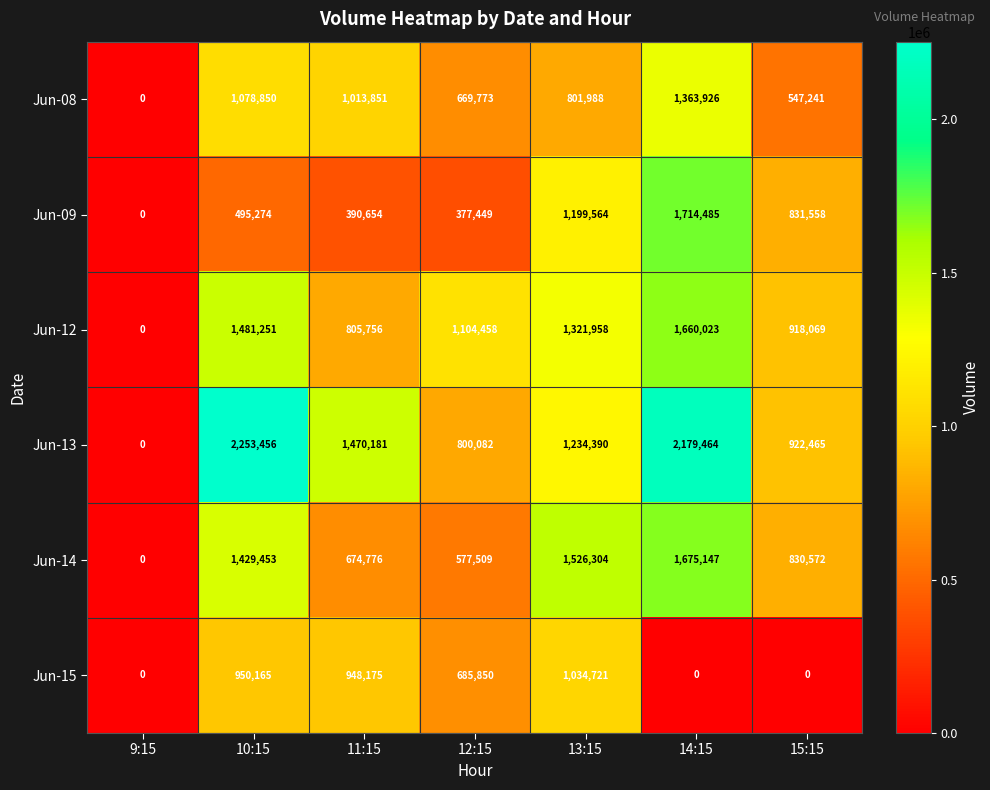

What is the difference between the maximum and minimum values in the Jun-14 series?

1675147